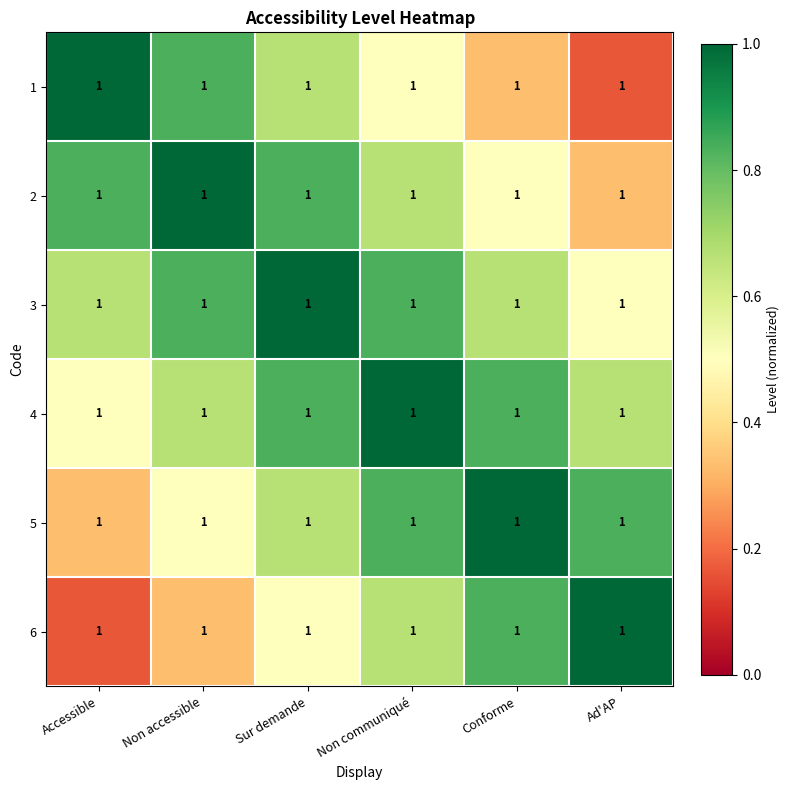

Which series has the largest range (max minus min)?

1